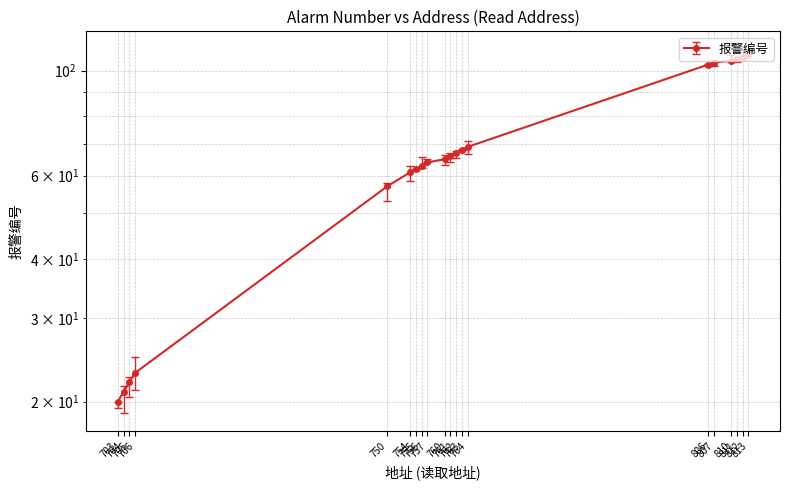

Is it true that the value at 750 is 100?

False